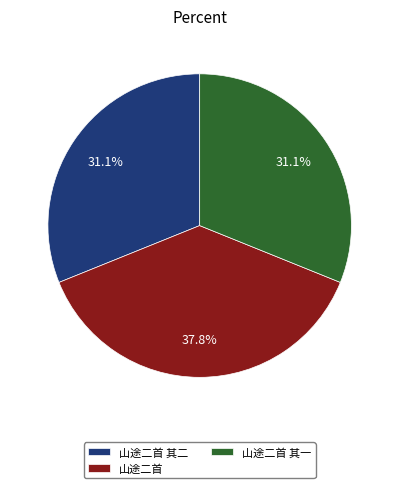

What is the largest slice in the pie chart?

山途二首